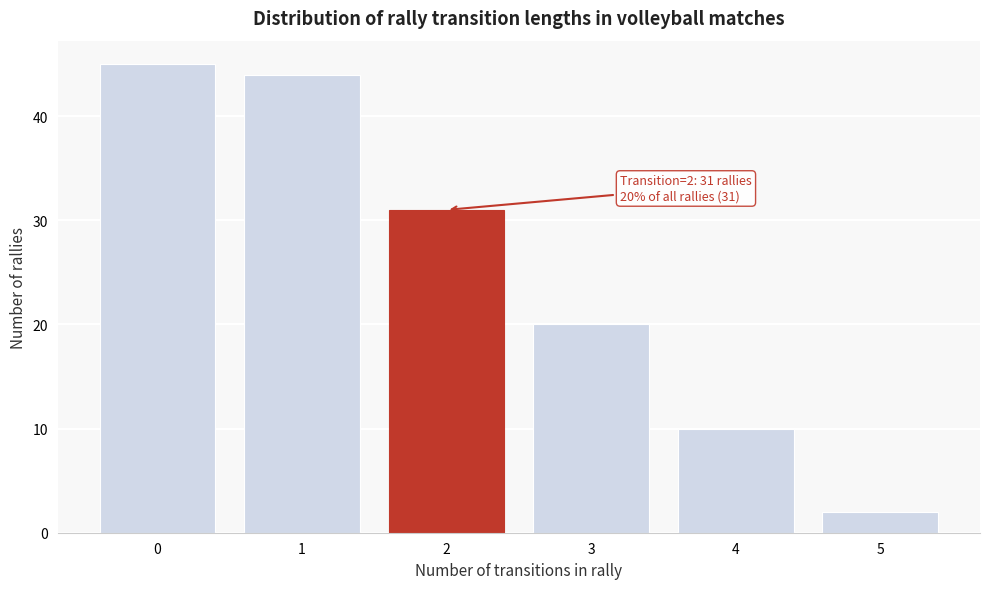

Reading right to left, what are all the values shown in this chart?

2	10	20	31	44	45